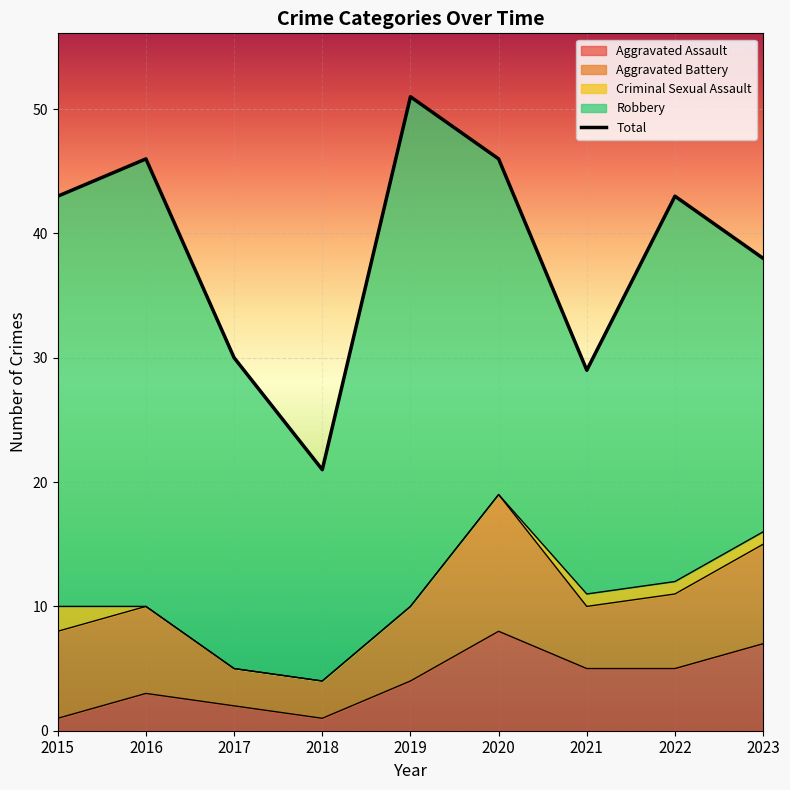

Reading right to left, extract all data points from this chart.

Aggravated Assault: 7	5	5	8	4	1	2	3	1
Aggravated Battery: 8	6	5	11	6	3	3	7	7
Criminal Sexual Assault: 1	1	1	0	0	0	0	0	2
Robbery: 22	31	18	27	41	17	25	36	33
Total: 38	43	29	46	51	21	30	46	43